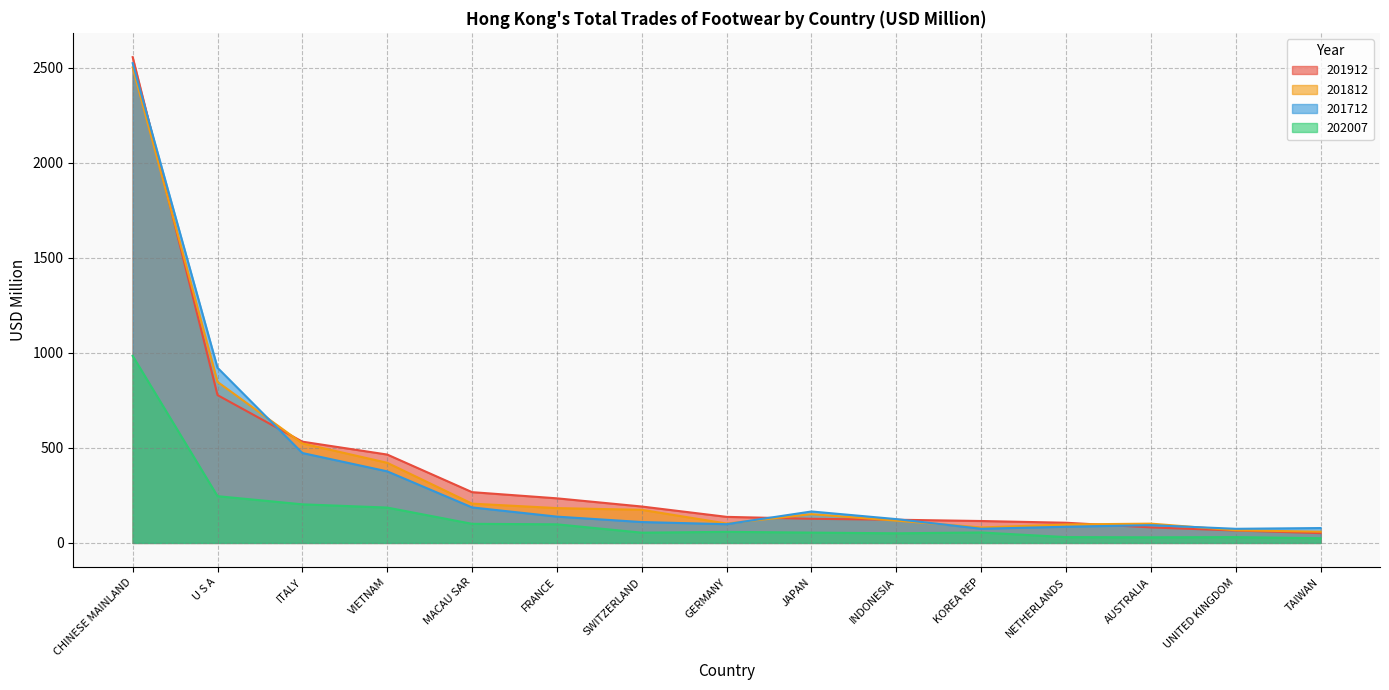

How many values in the 201912 series are below 137?

7